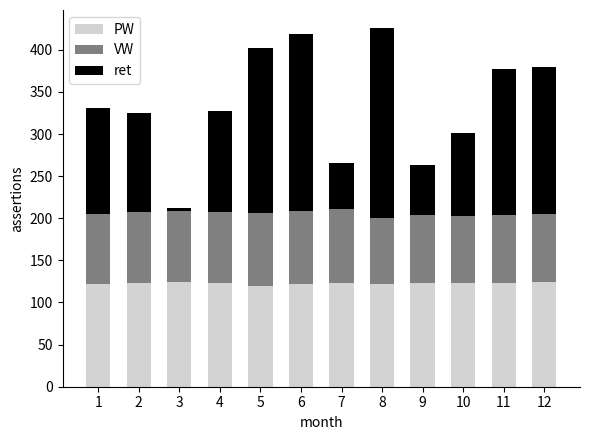

How many bars are there in total?

12